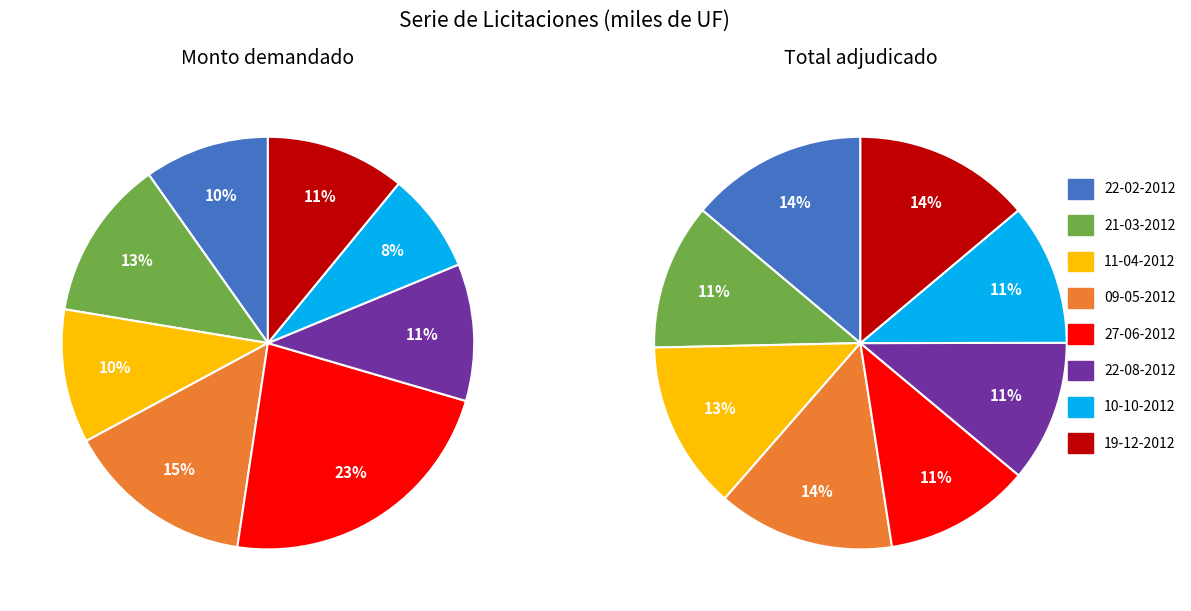

The 10-10-2012 slice represents 1% of the pie. True or false?

False